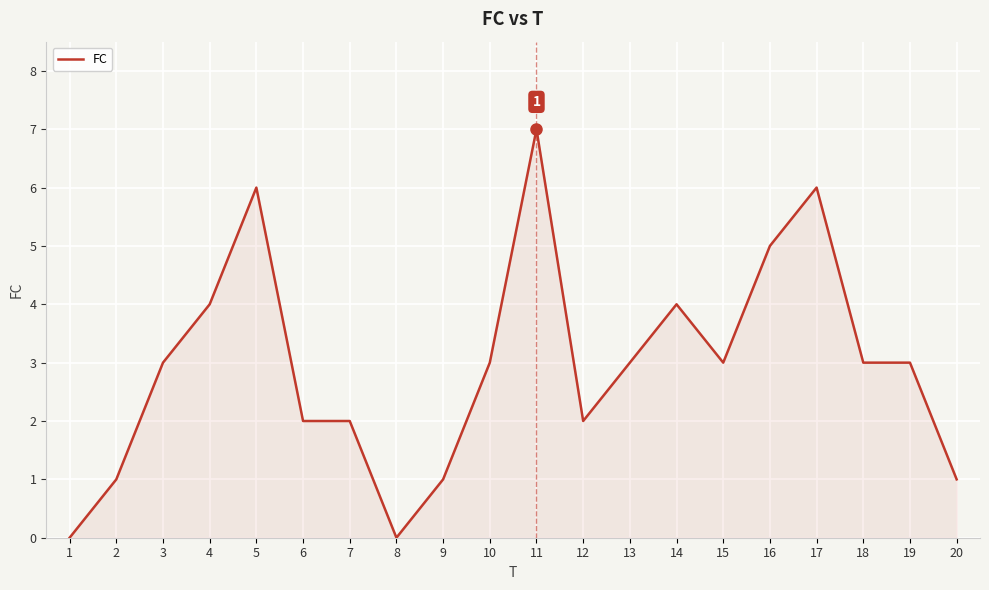

Read the value at 12.

2